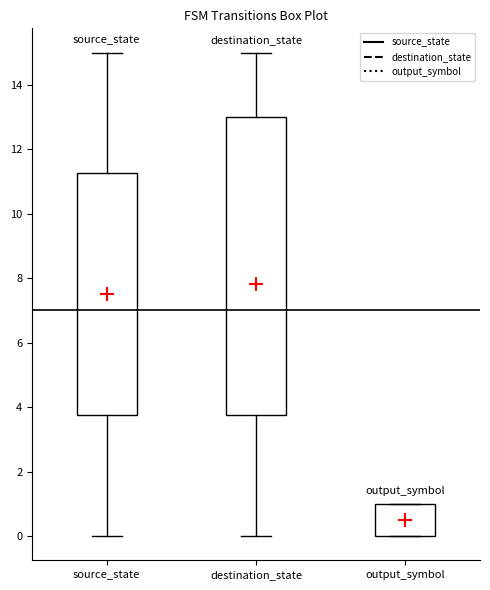

Which box has the lowest median line?

output_symbol